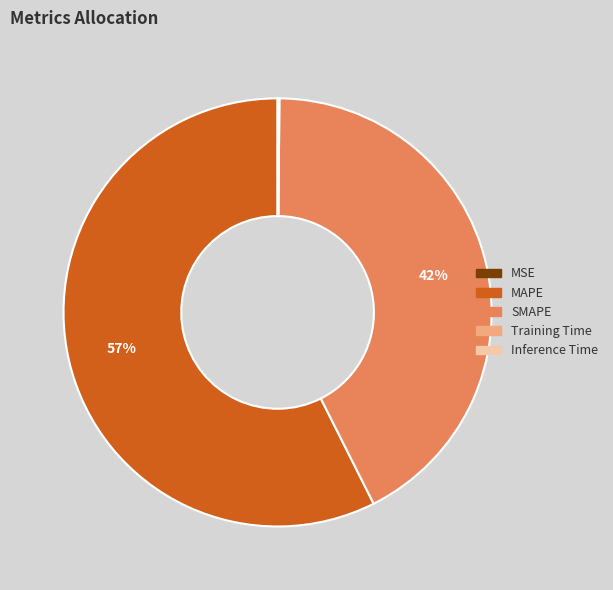

Which category accounts for the majority?

MAPE